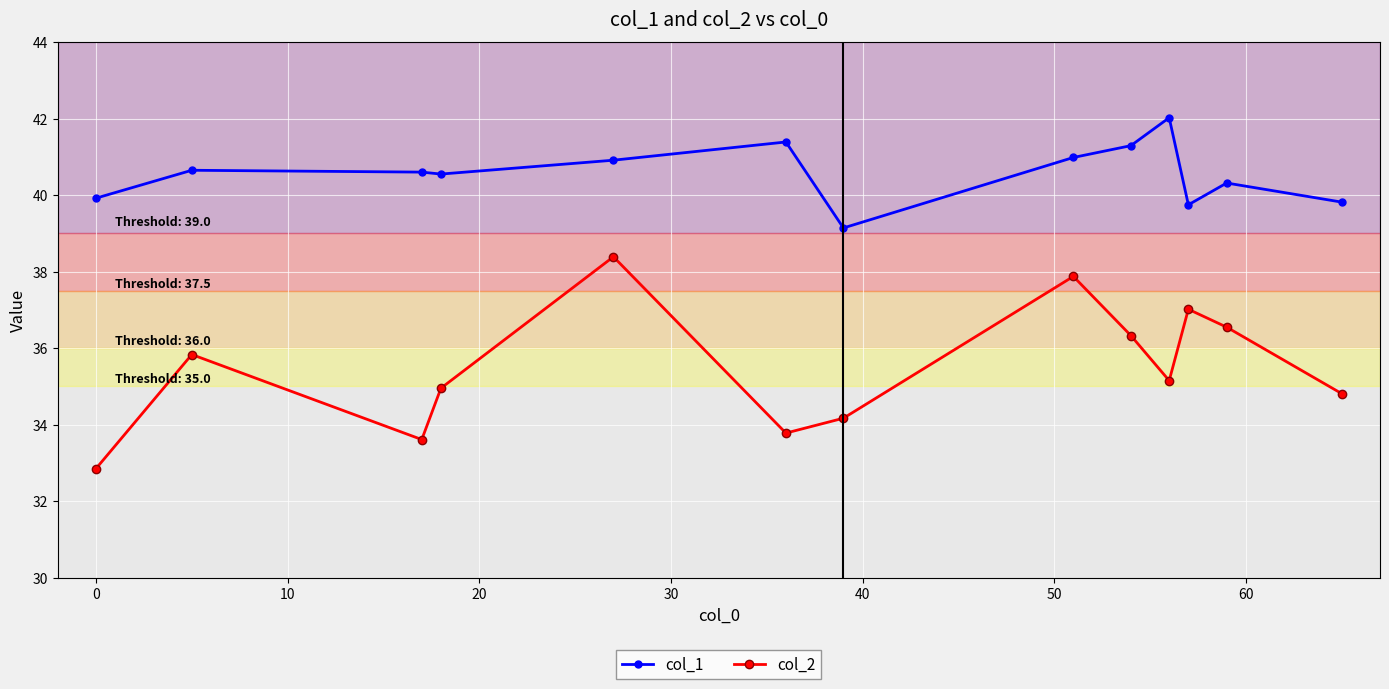

Rank the series by their average value, from highest to lowest.

col_1, col_2